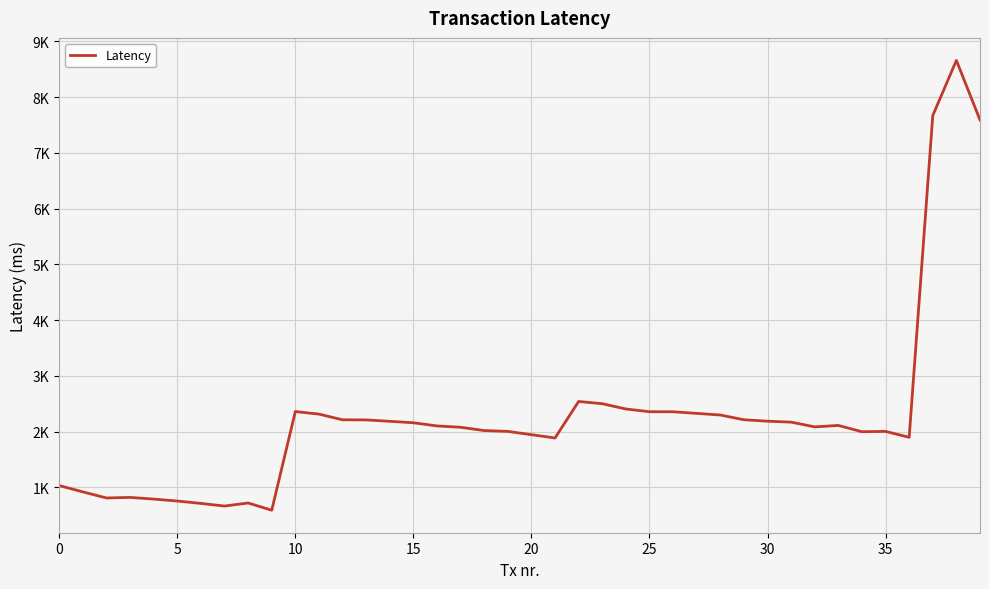

What is the label of the 24th point from the left?

23